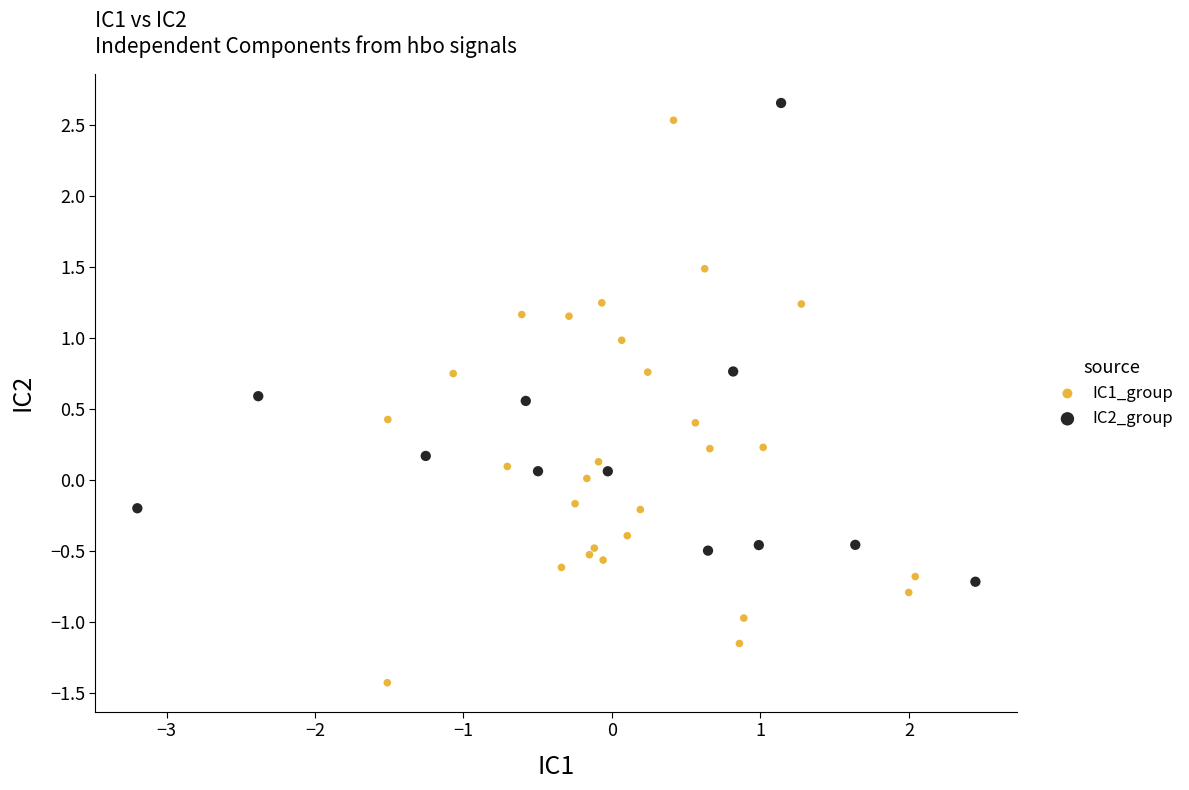

Which series contains the highest Y value?

IC2_group